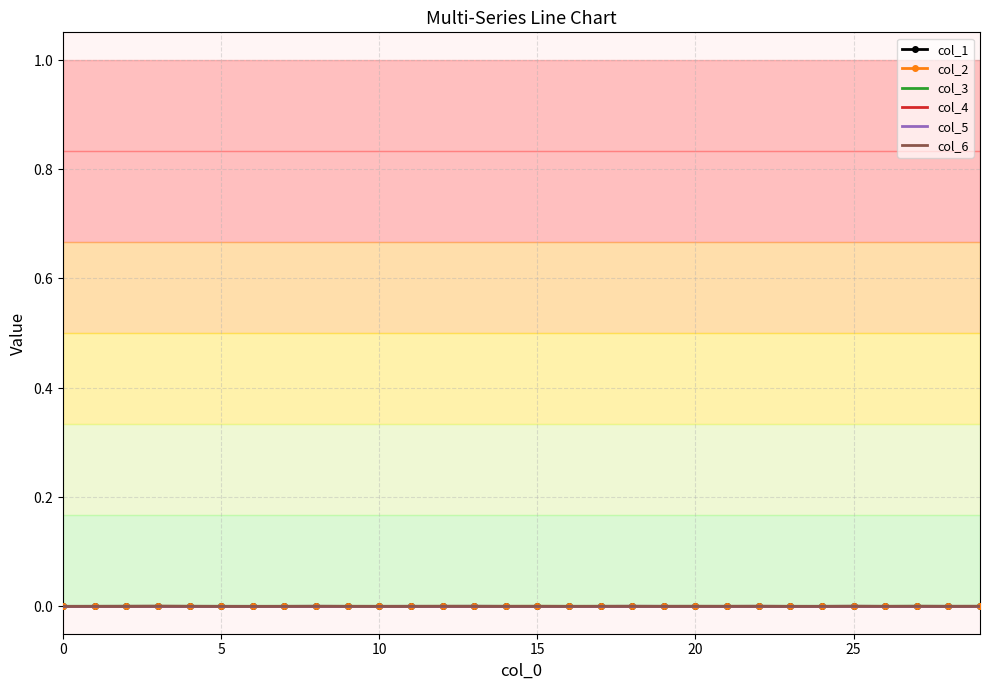

At which category is the sum across all series the highest?

15